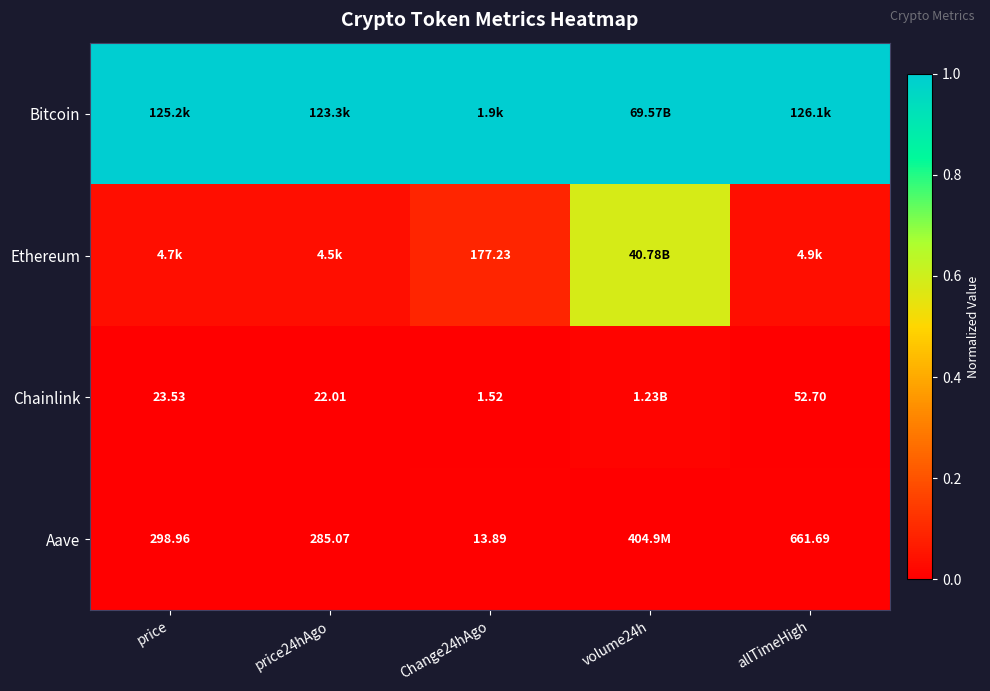

Which label corresponds to the smallest value in the chart?

price